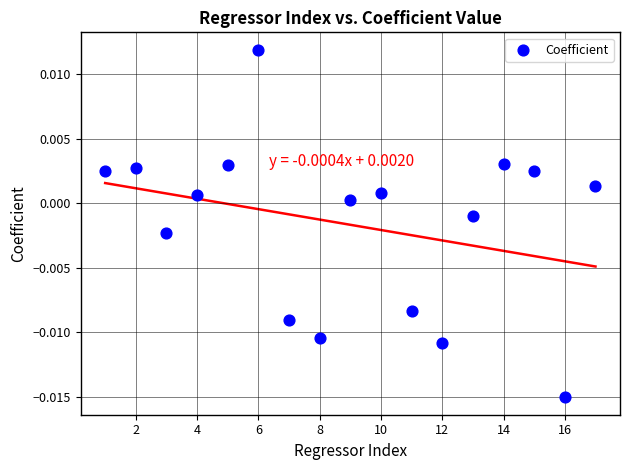

What is the range of X values (max minus min)?

16.0